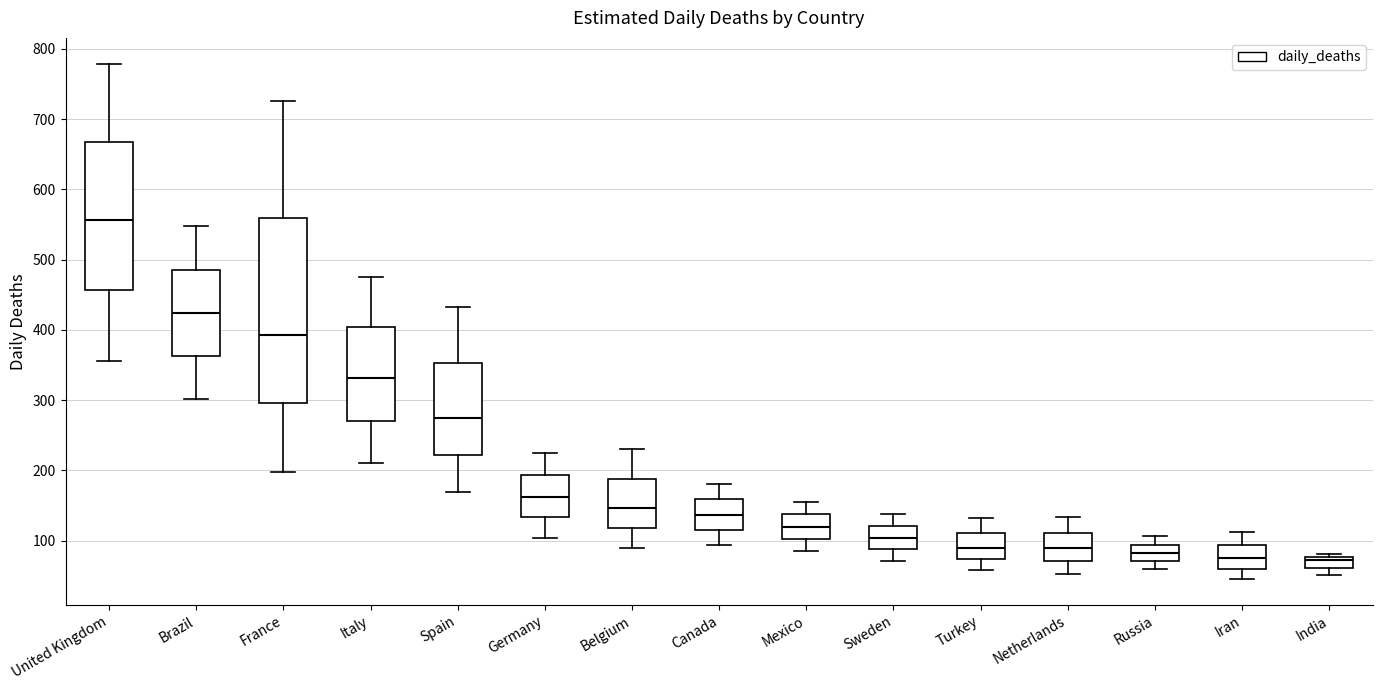

Reading left to right, transcribe this box plot: for each box, give where its median line is, the range the box spans, and where its two whiskers end, as read against the y-axis. The values are not printed on the chart, so give them approximately, as read against the axis.

United Kingdom: median 560, box 460 to 670, whiskers 360 to 780
Brazil: median 420, box 360 to 490, whiskers 300 to 550
France: median 390, box 300 to 560, whiskers 200 to 730
Italy: median 330, box 270 to 400, whiskers 210 to 480
Spain: median 270, box 220 to 350, whiskers 170 to 430
Germany: median 160, box 130 to 190, whiskers 100 to 230
Belgium: median 150, box 120 to 190, whiskers 90 to 230
Canada: median 140, box 120 to 160, whiskers 90 to 180
Mexico: median 120, box 100 to 140, whiskers 90 to 160
Sweden: median 100, box 90 to 120, whiskers 70 to 140
Turkey: median 90, box 70 to 110, whiskers 60 to 130
Netherlands: median 90, box 70 to 110, whiskers 50 to 130
Russia: median 80, box 70 to 90, whiskers 60 to 110
Iran: median 80, box 60 to 90, whiskers 50 to 110
India: median 70, box 60 to 80, whiskers 50 to 80 (just above the box's upper edge)